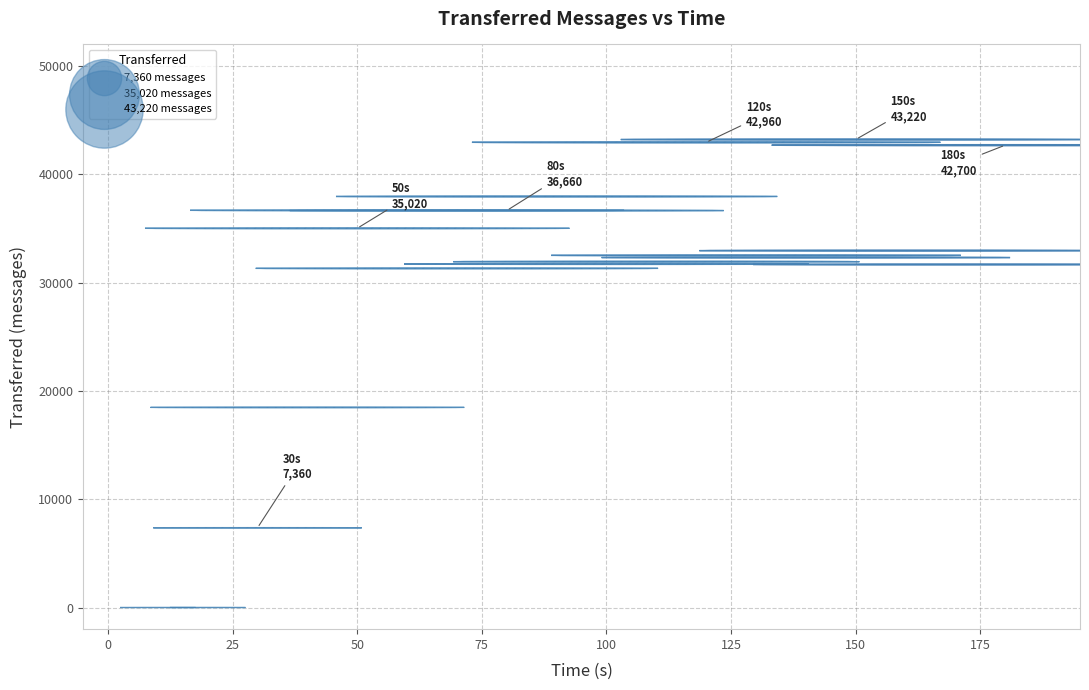

What is the range of Y values (max minus min)?

43220